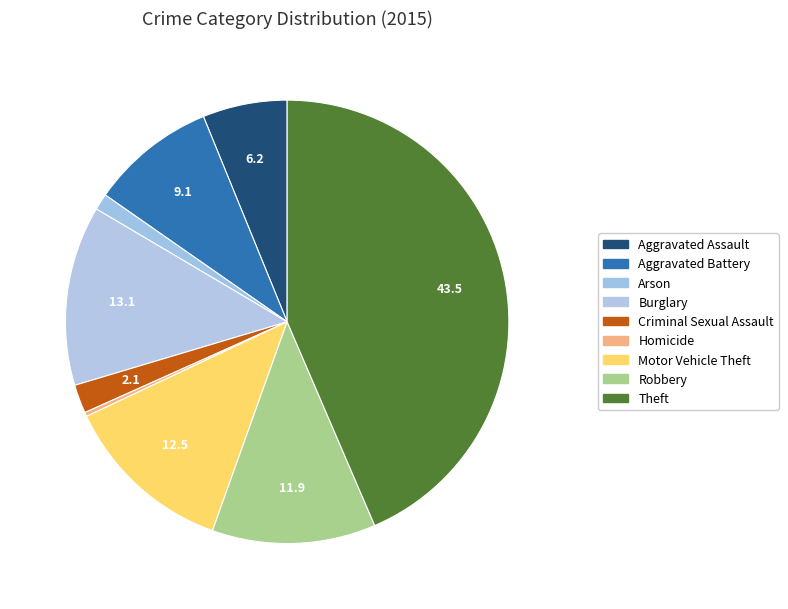

Which slice is the smallest?

Homicide